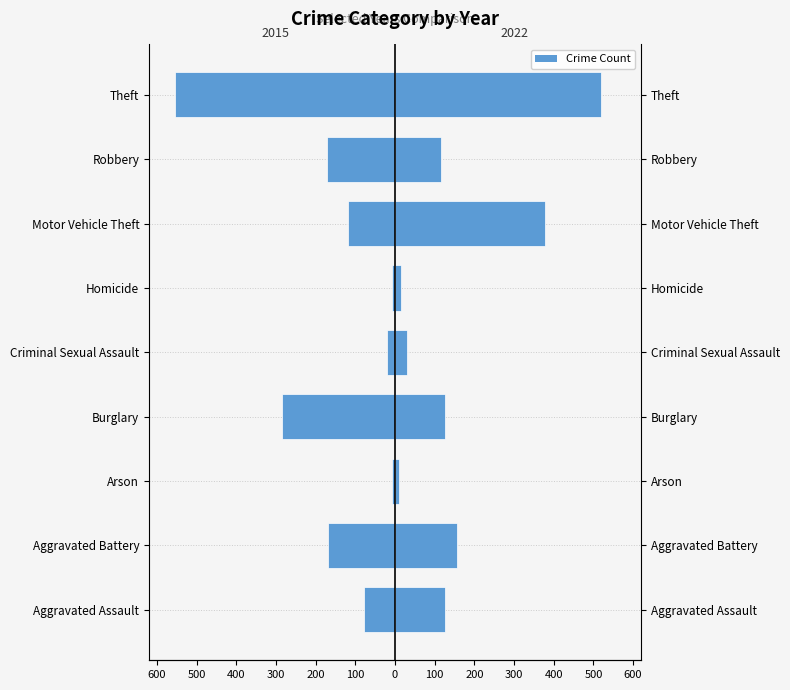

True or false: 2015 has a value of -161 at Burglary.

False